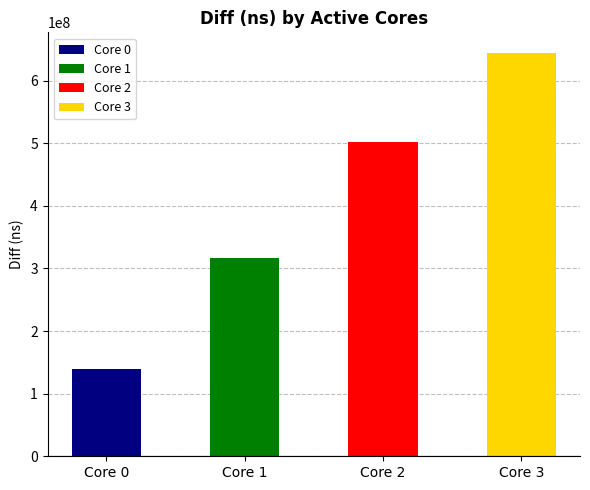

True or false: the data shows 427001409 at 3.

False